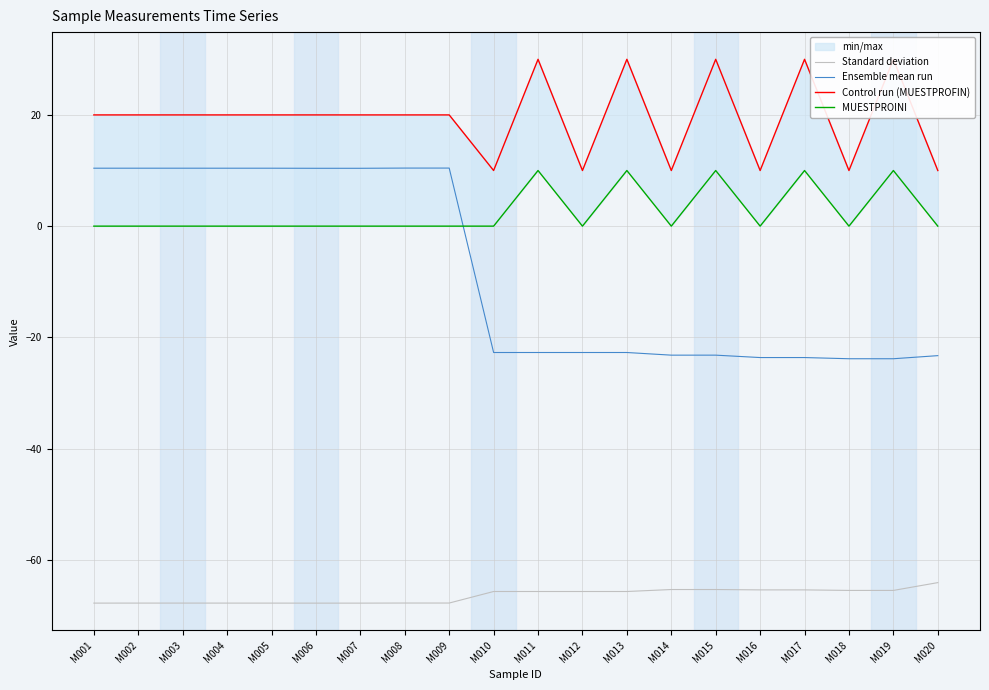

Which series has the widest spread of values?

Ensemble mean run